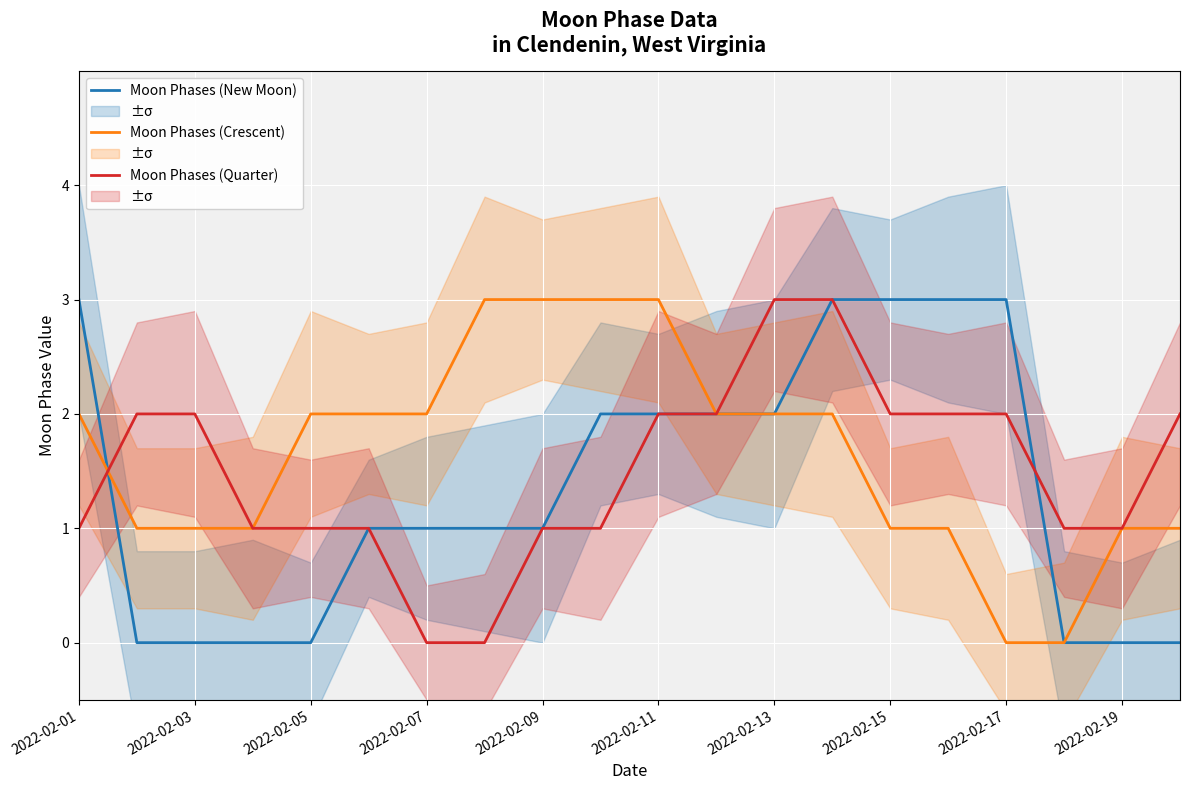

Count the number of categories in the chart.

20